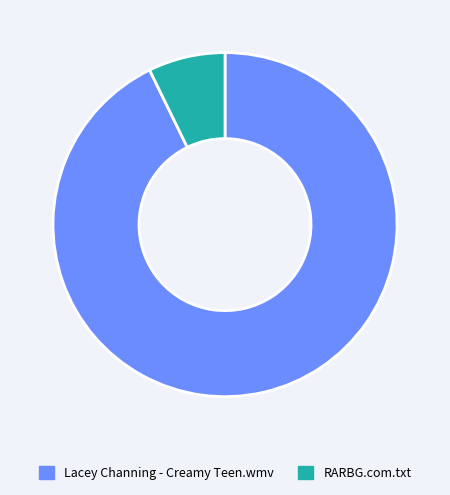

Which has a higher value, RARBG.com.txt or Lacey Channing - Creamy Teen.wmv?

Lacey Channing - Creamy Teen.wmv